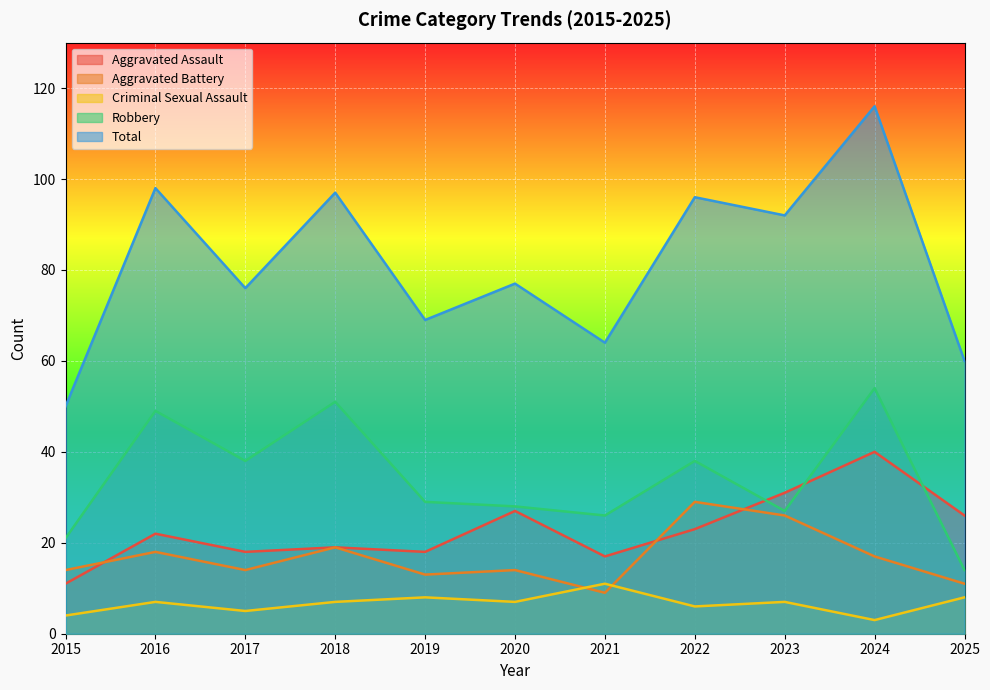

What is the sum of the Criminal Sexual Assault values at 2015 and 2024?

7